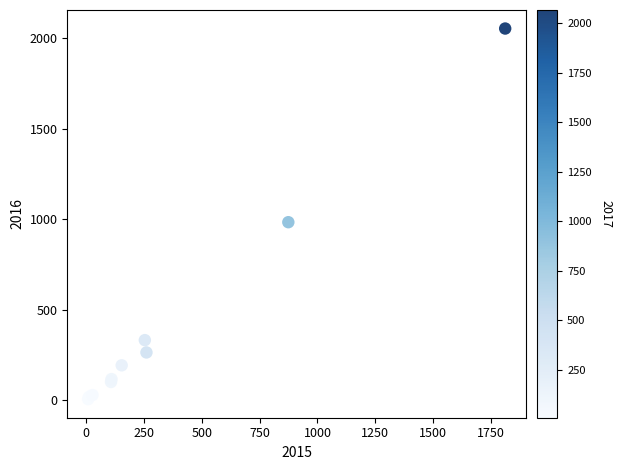

What Y value in the scatter plot is closest to 1030?

984